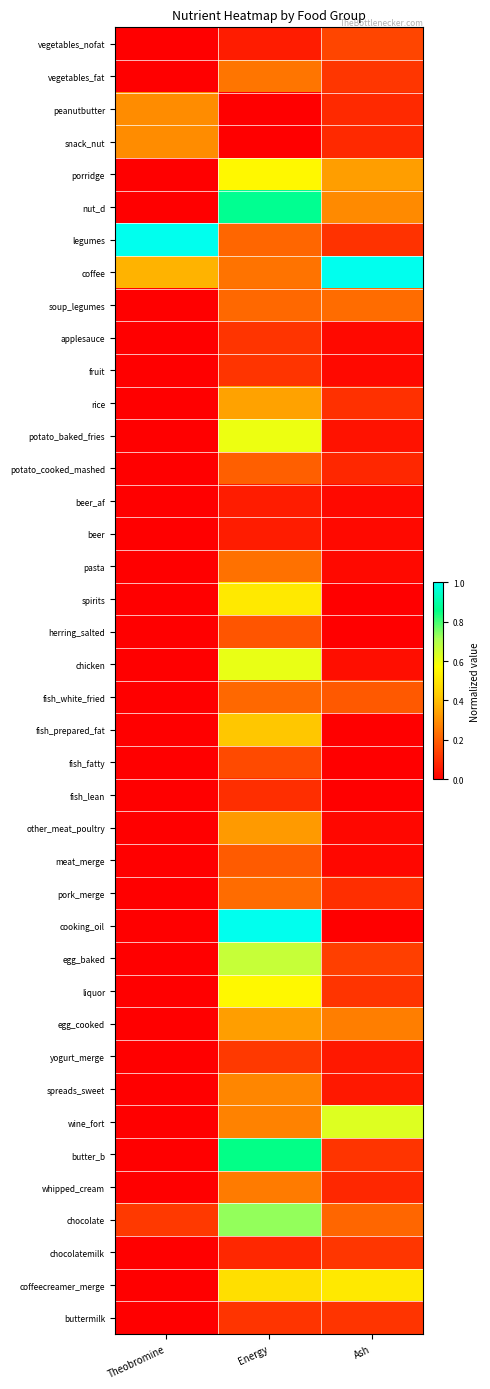

At which category is the sum across all series the highest?

Energy